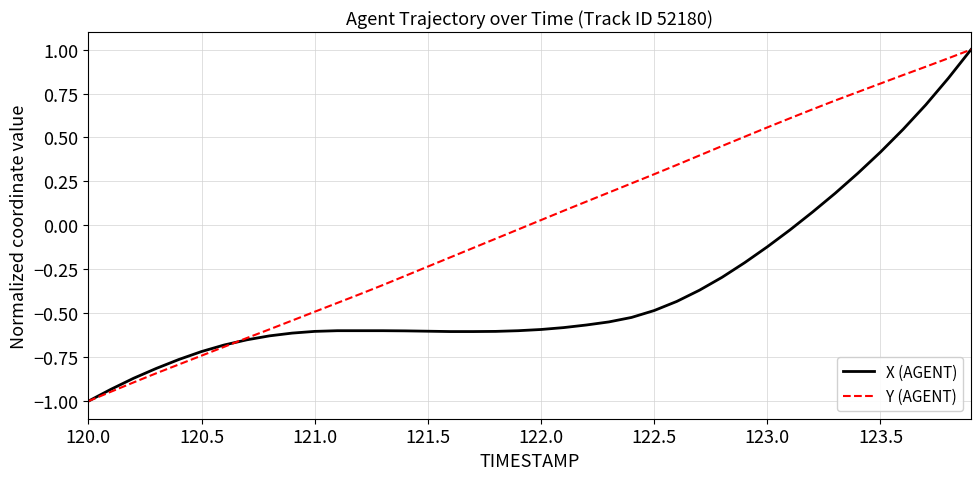

What is the minimum value for X (AGENT)?

-1.0